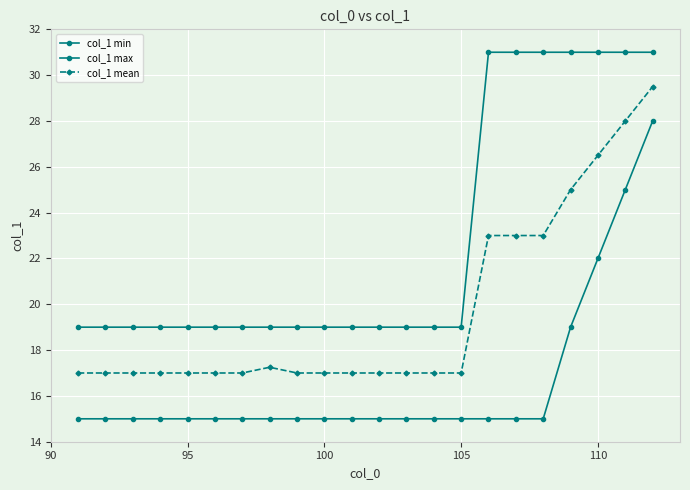

Rank the series by their average value, from lowest to highest.

col_1 min, col_1 mean, col_1 max